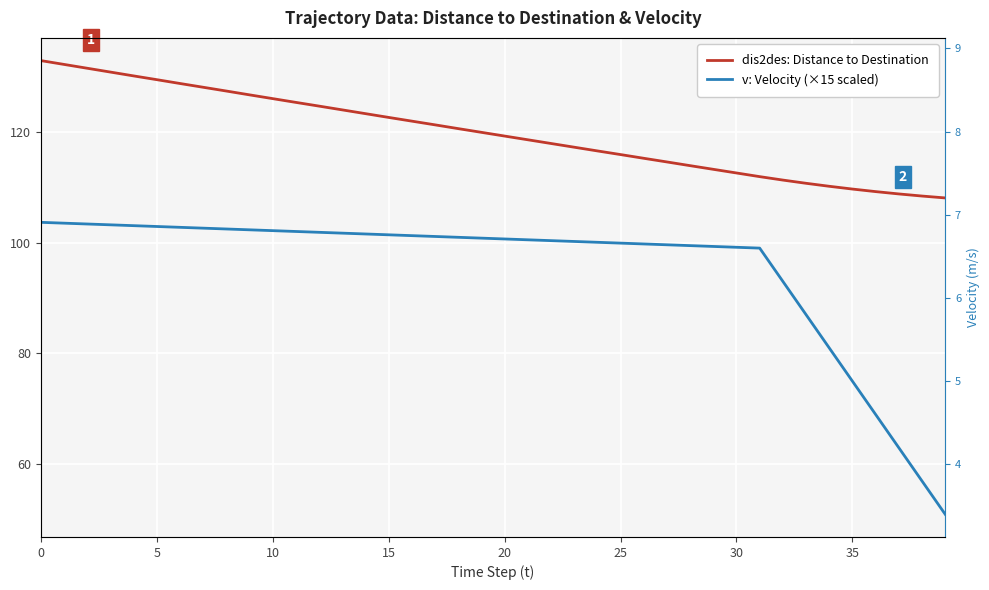

What is the label of the 35th point from the left?

34